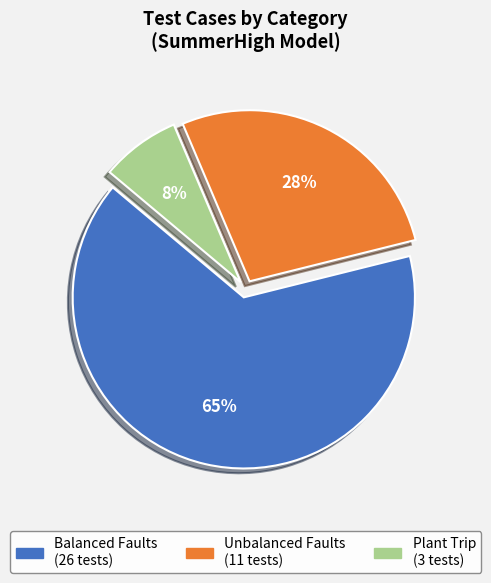

Does Unbalanced Faults represent more than half of the total?

No